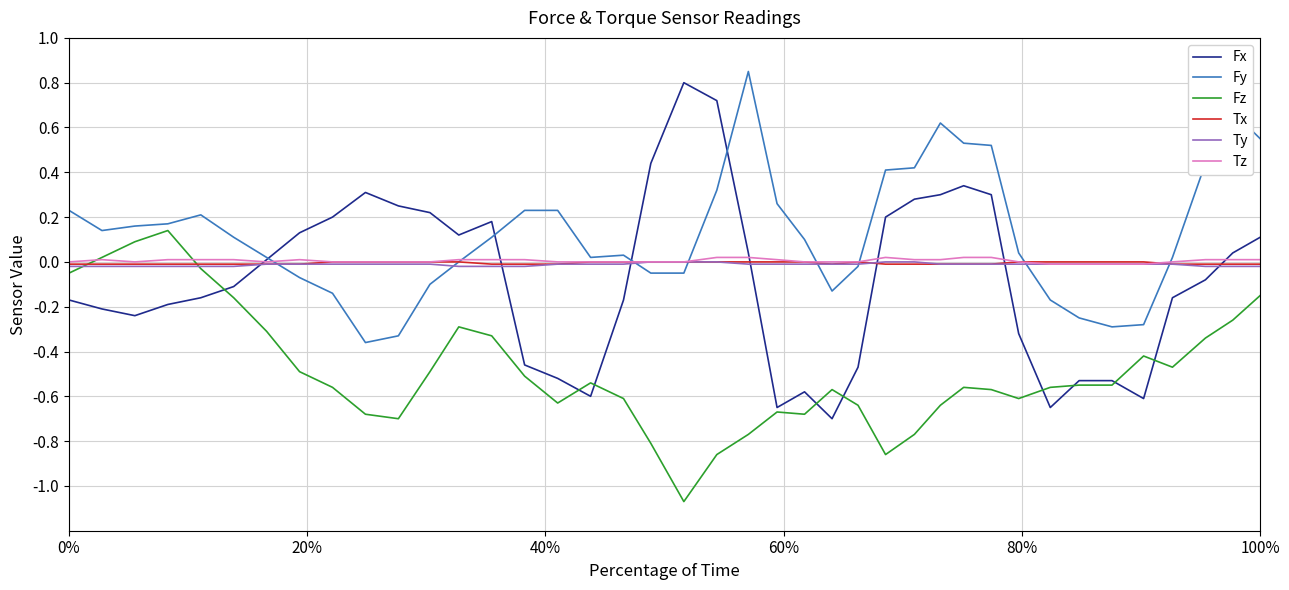

Which series has the largest total across all categories?

Fy